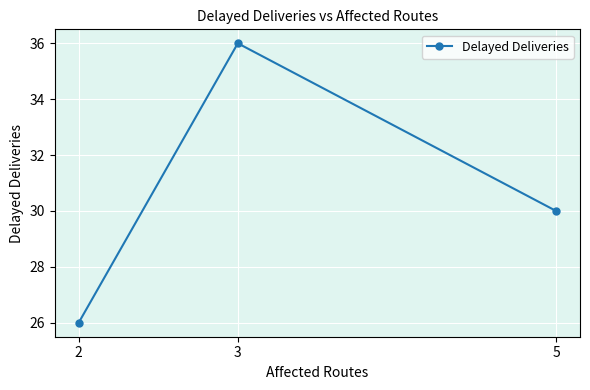

What is the difference between the maximum and minimum values?

10